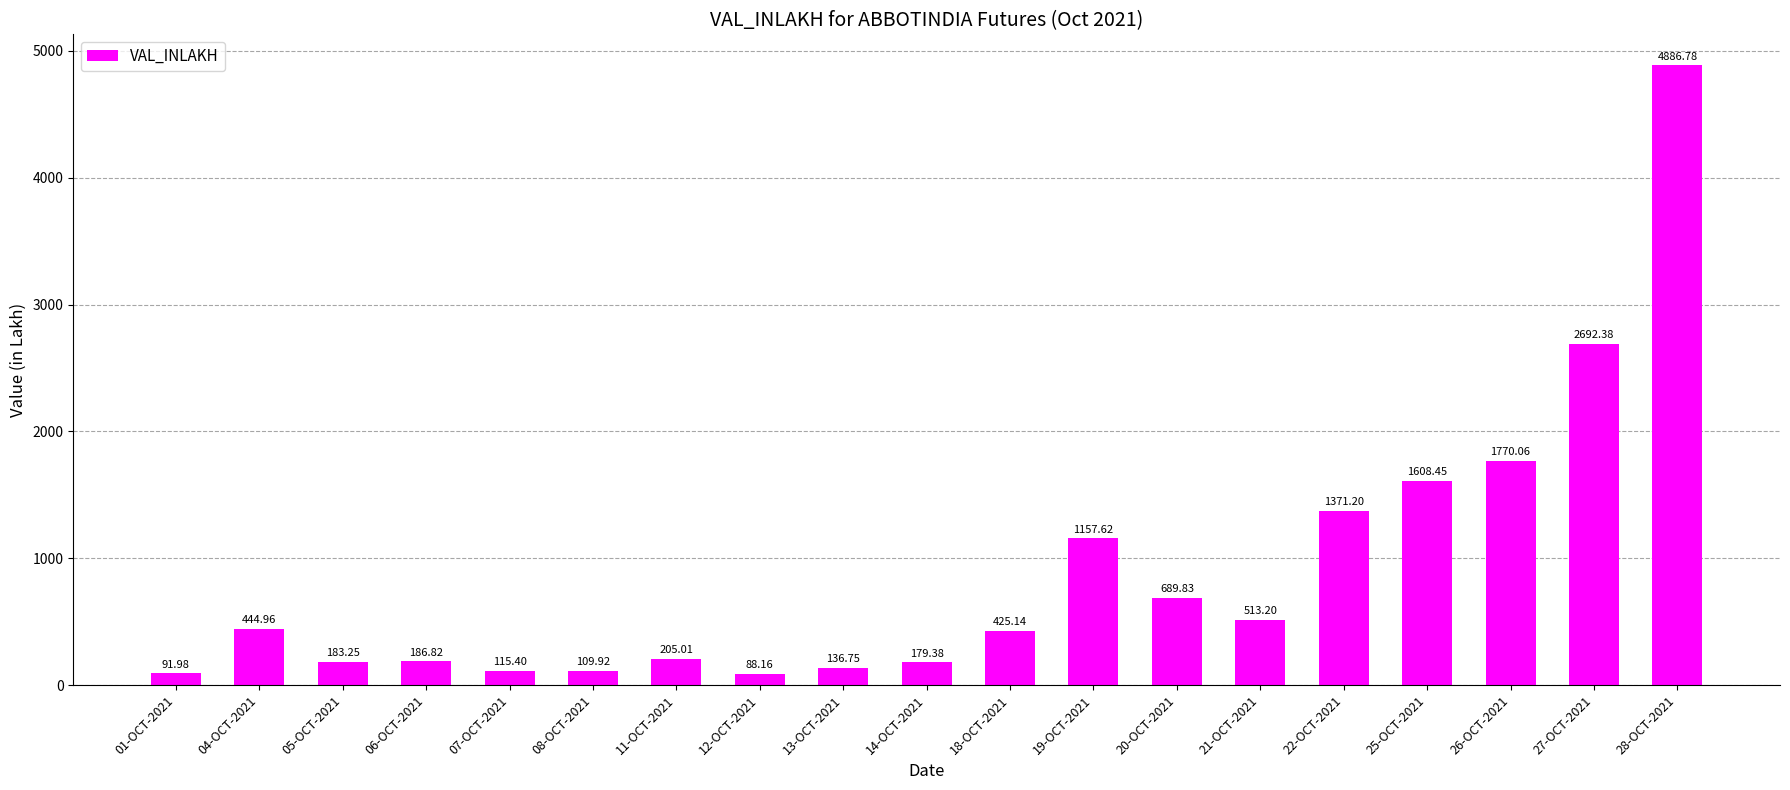

Where does the data first go above 425?

04-OCT-2021